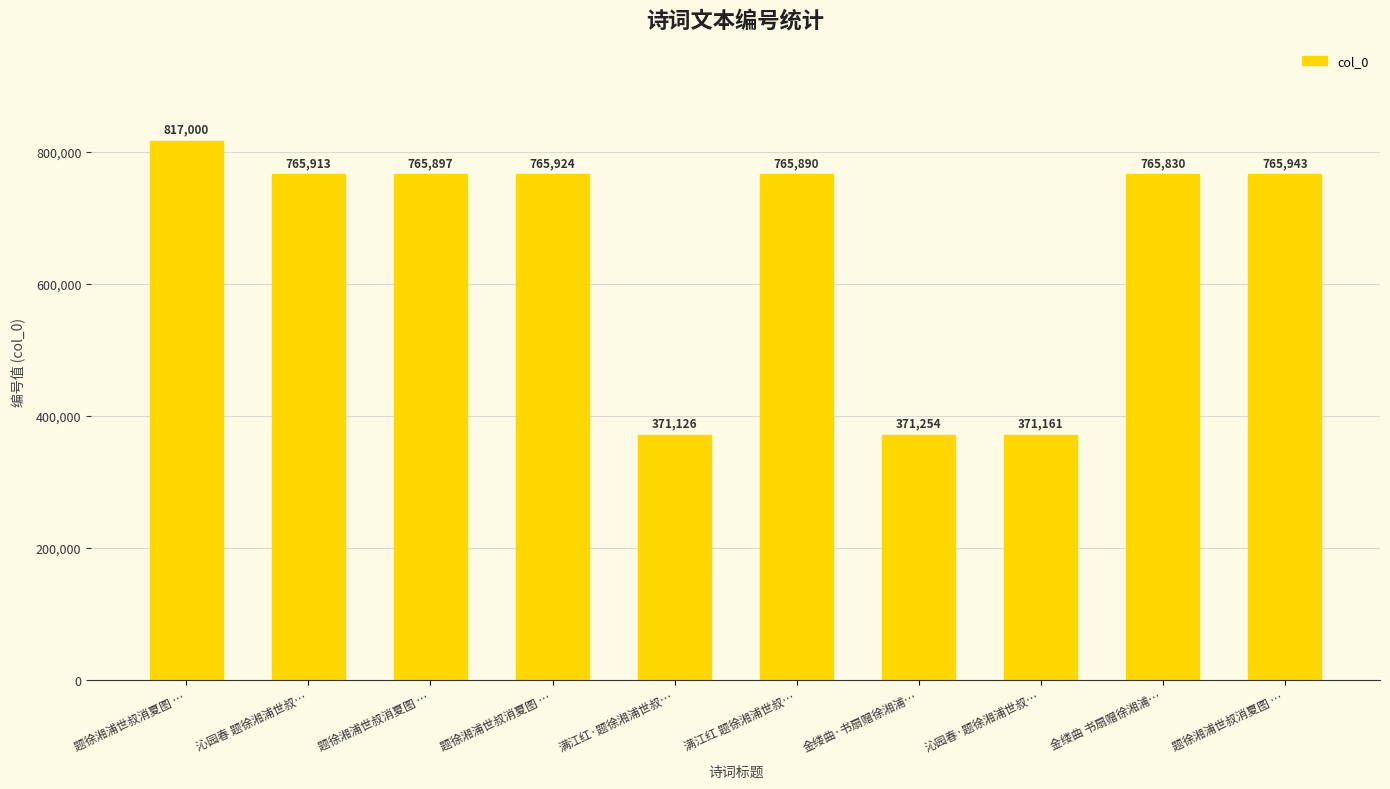

At which category does the chart reach its minimum across all series?

满江红·题徐湘浦世叔…